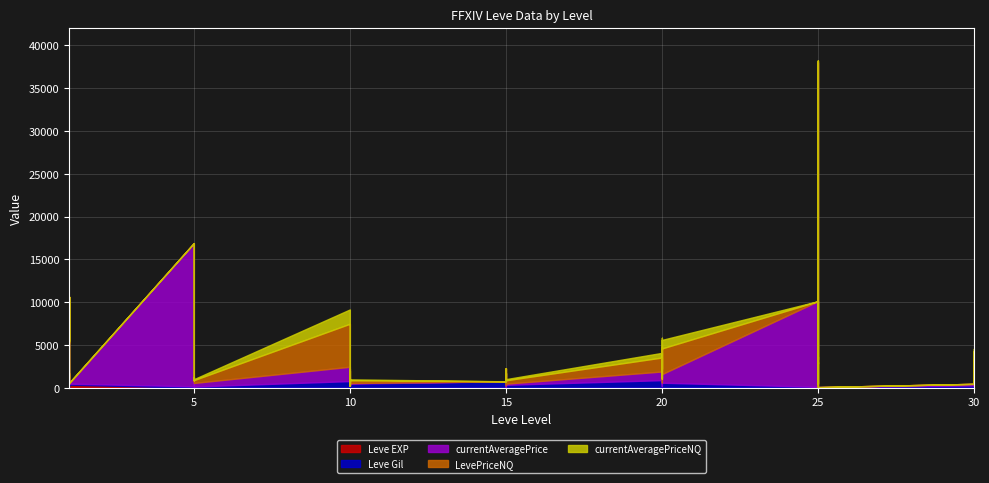

What is the total value across all series at 1?

5747